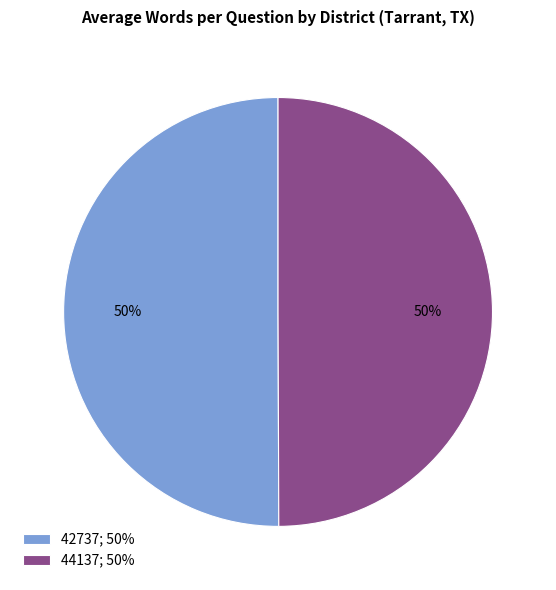

To the nearest percent, what is the combined percentage of 44137 and 42737?

100%